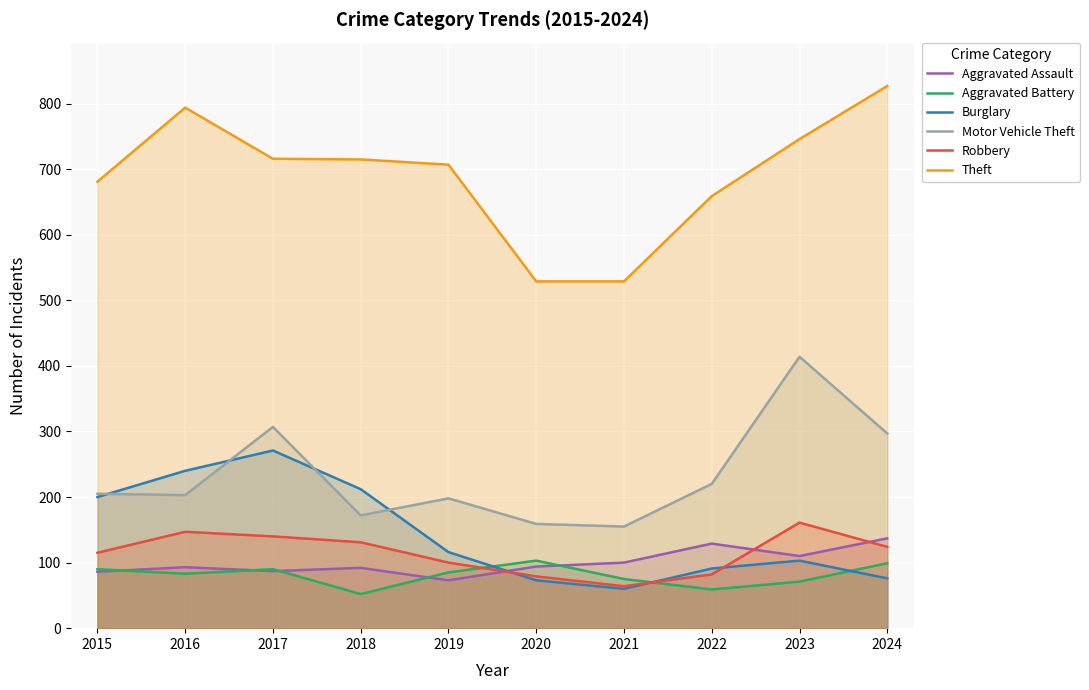

How many values in the Burglary series are below 116?

5